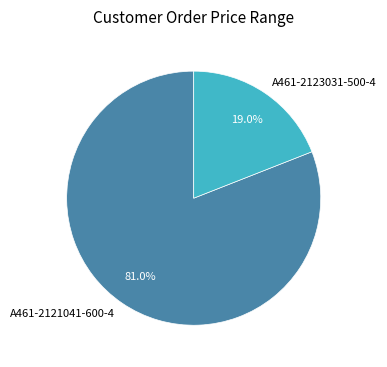

To the nearest percent, what percentage of the pie is A461-2121041-600-4?

81%